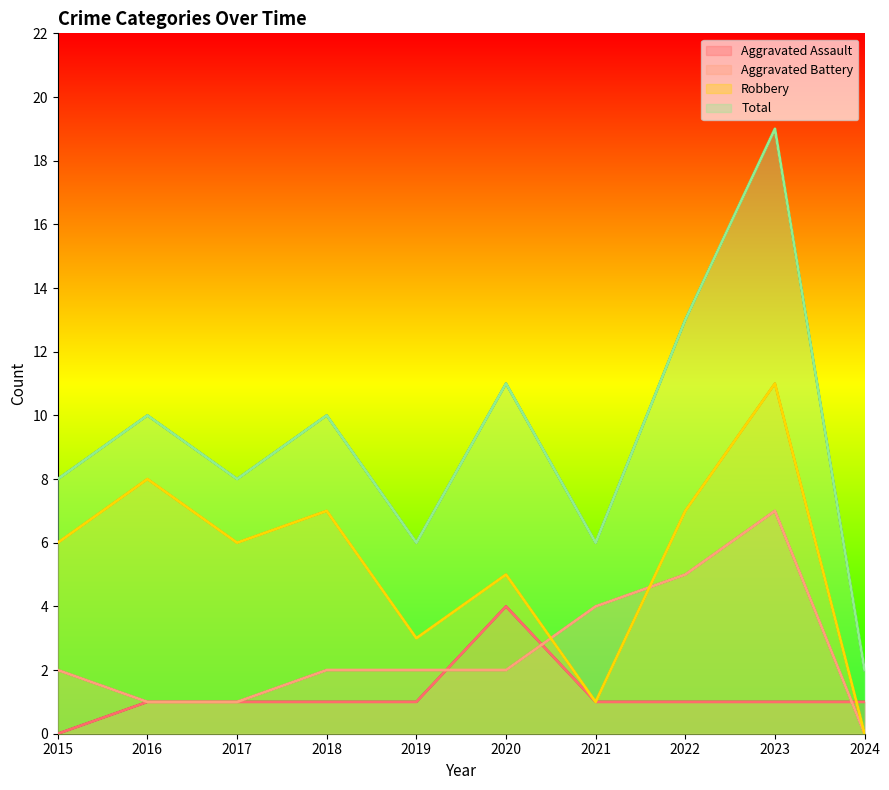

What is the total value across all series at 2022?

26